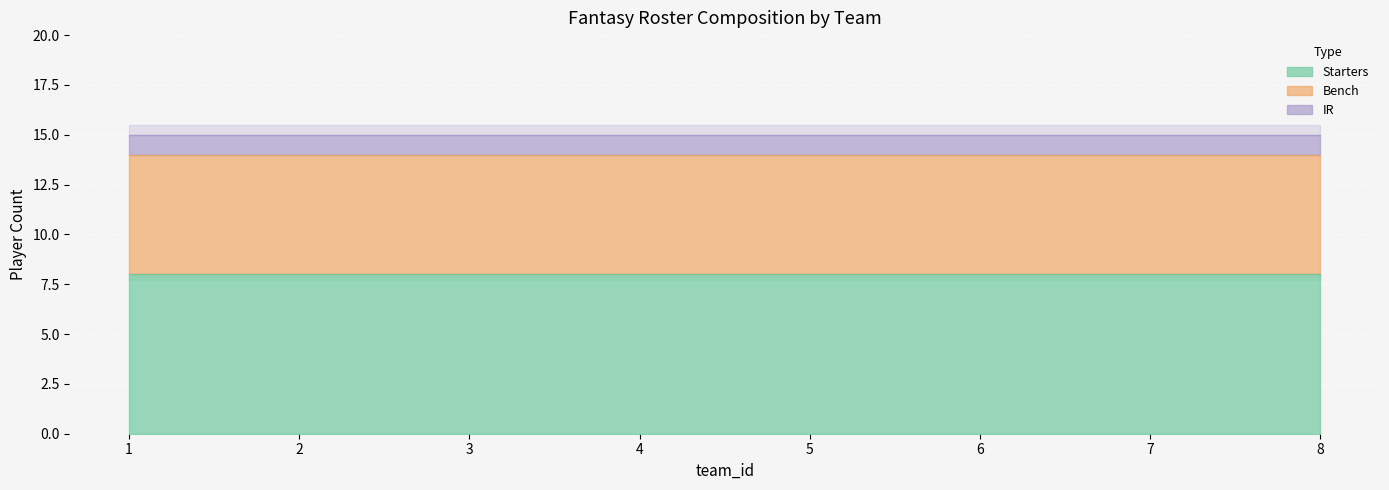

How many Bench values are between 6 and 8?

7